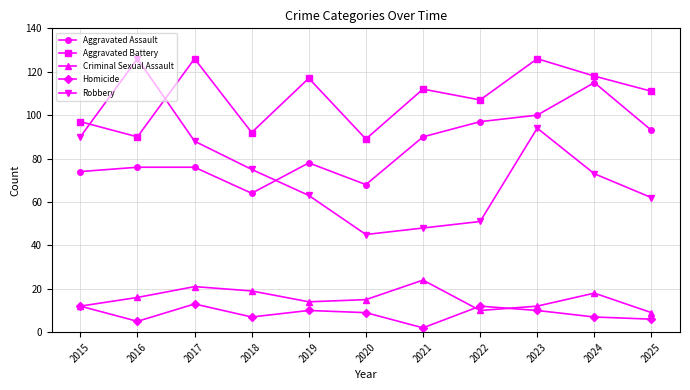

At which label does Aggravated Assault reach its peak?

2024